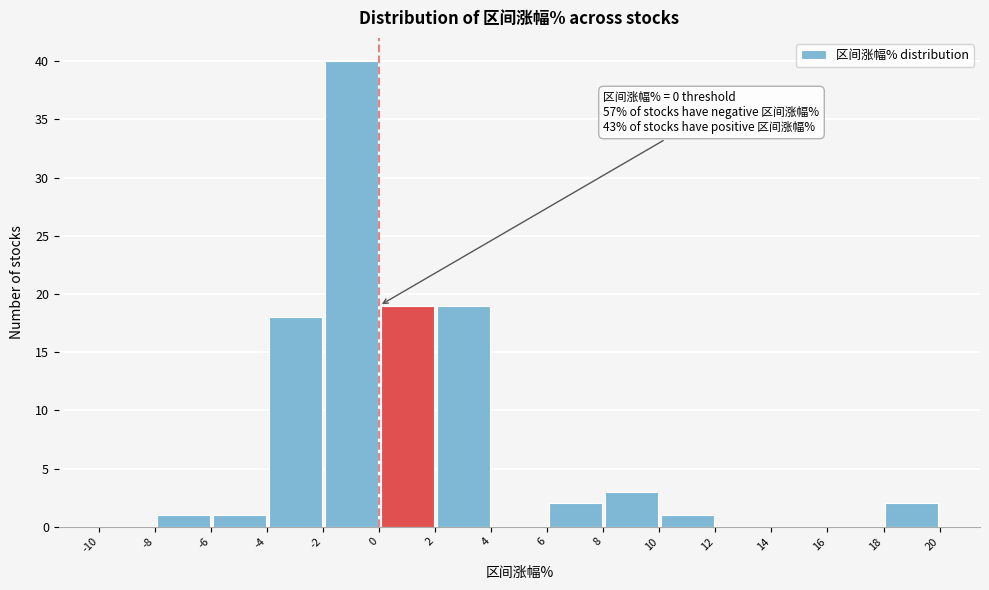

Which range on the x-axis has the tallest bar?

-2 to 0